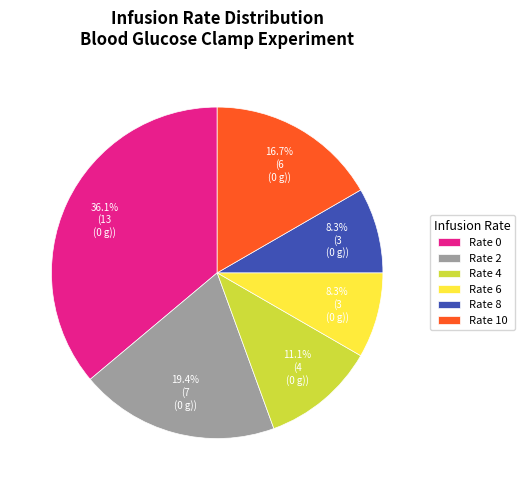

Is the sum of Rate 2 and Rate 10 greater than half?

No